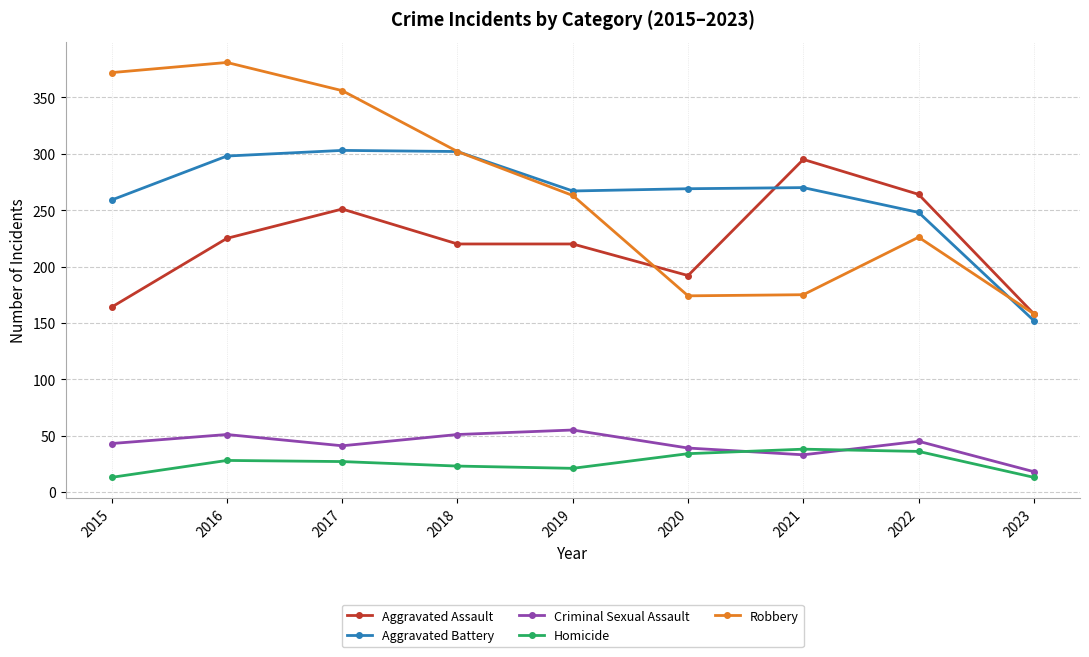

What is the value of the Robbery point at the 9th from the left?

158